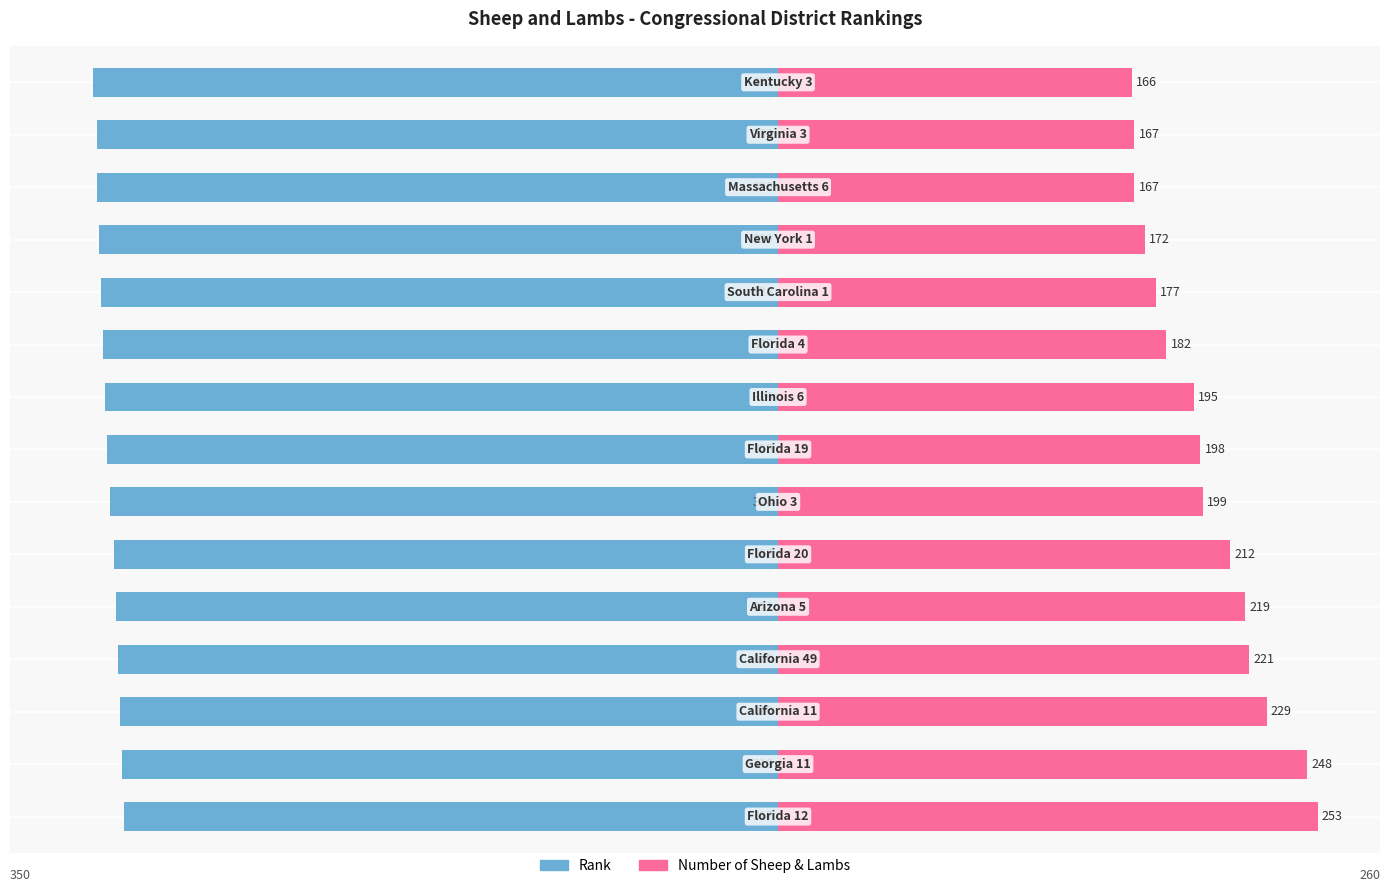

What are all the series names shown in the legend?

Rank, Number